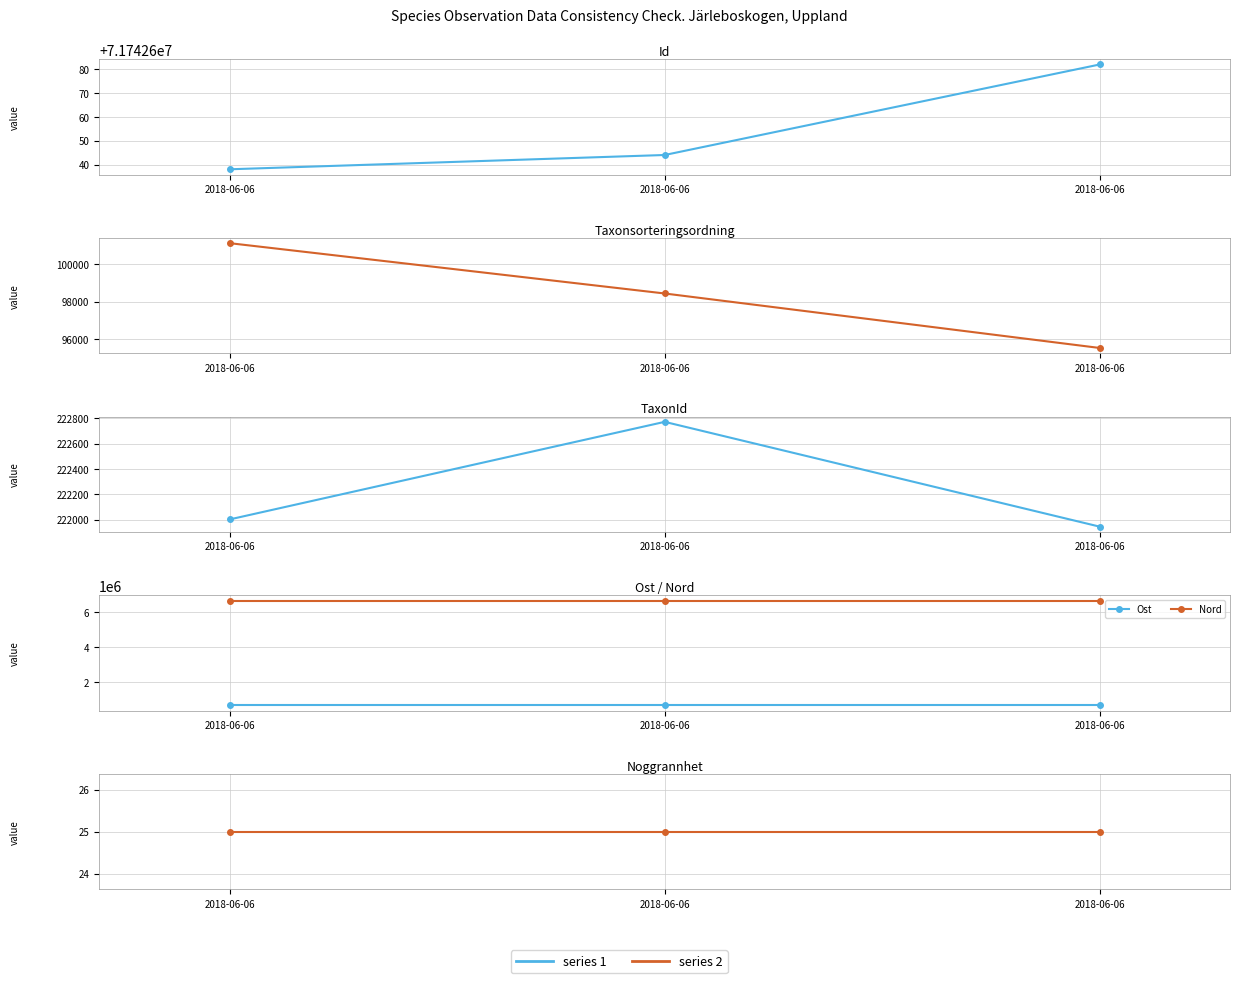

What is the difference between the maximum and minimum values in the TaxonId series?

826.0